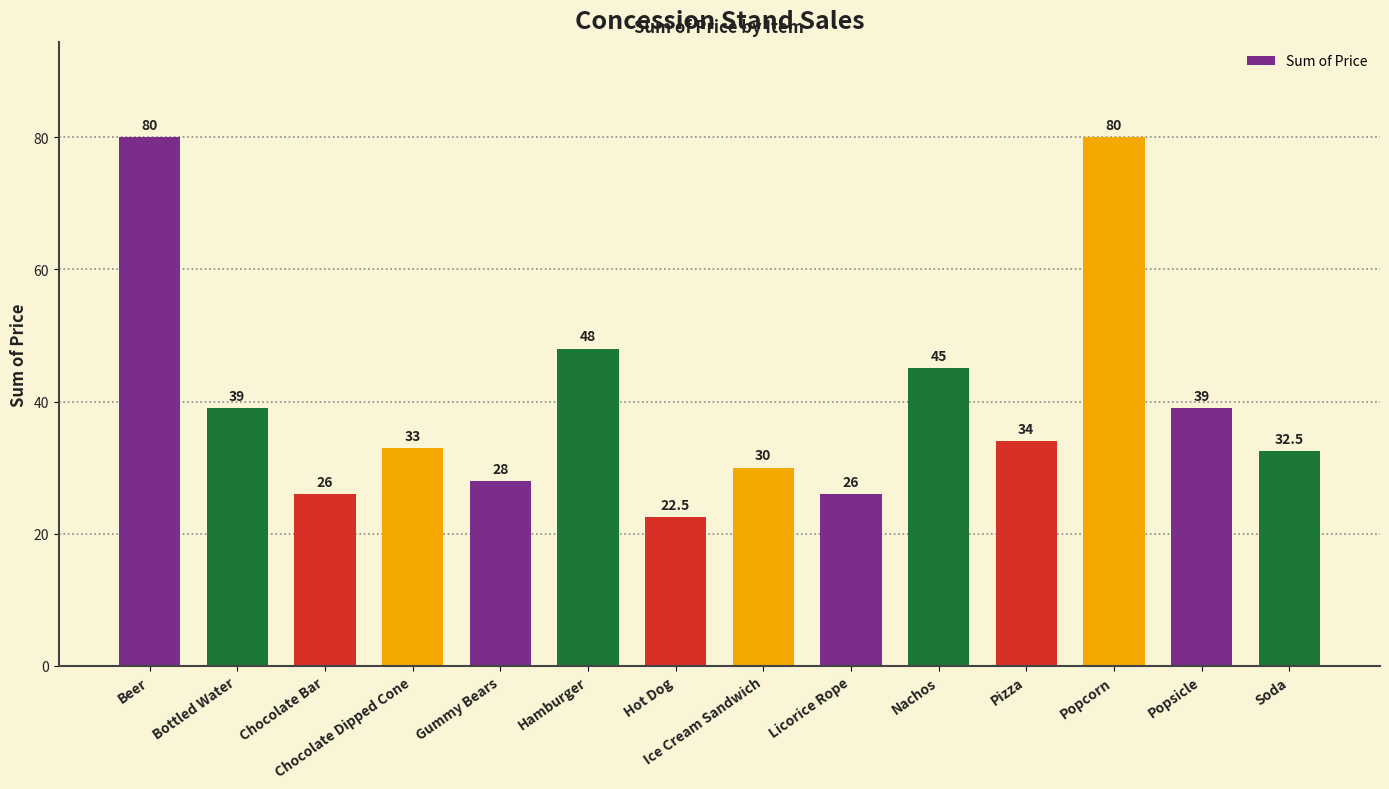

What is the label of the 1st bar from the right?

Soda